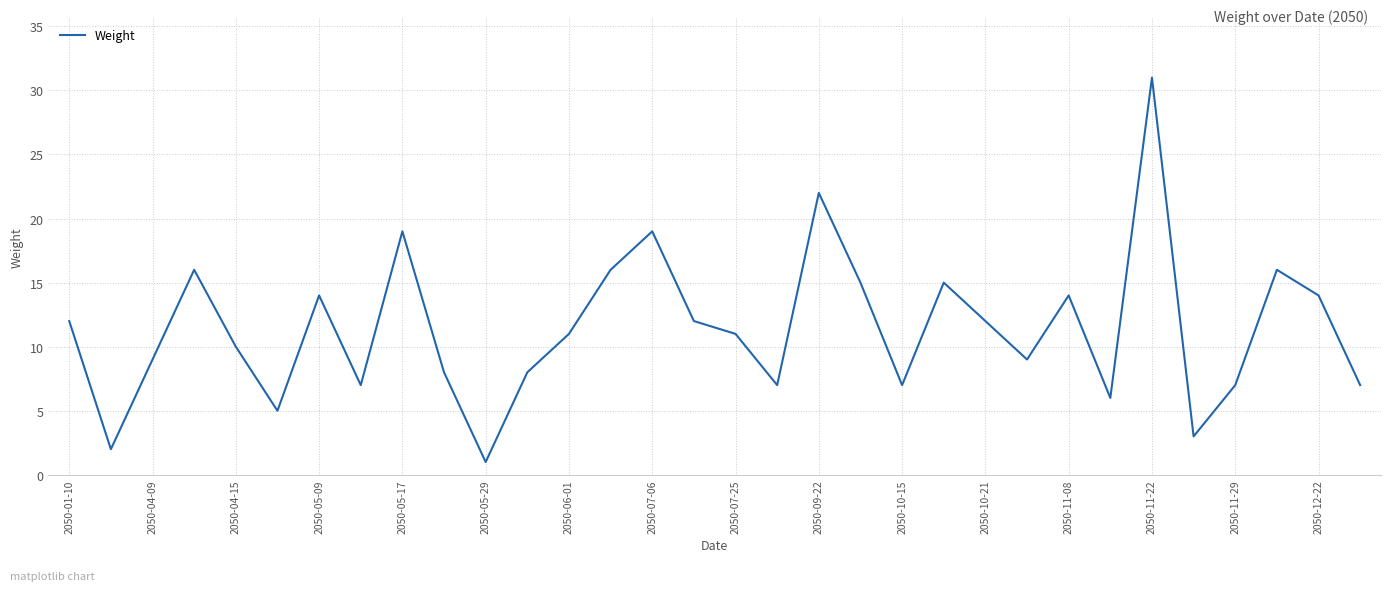

What is the maximum value shown in the chart?

31